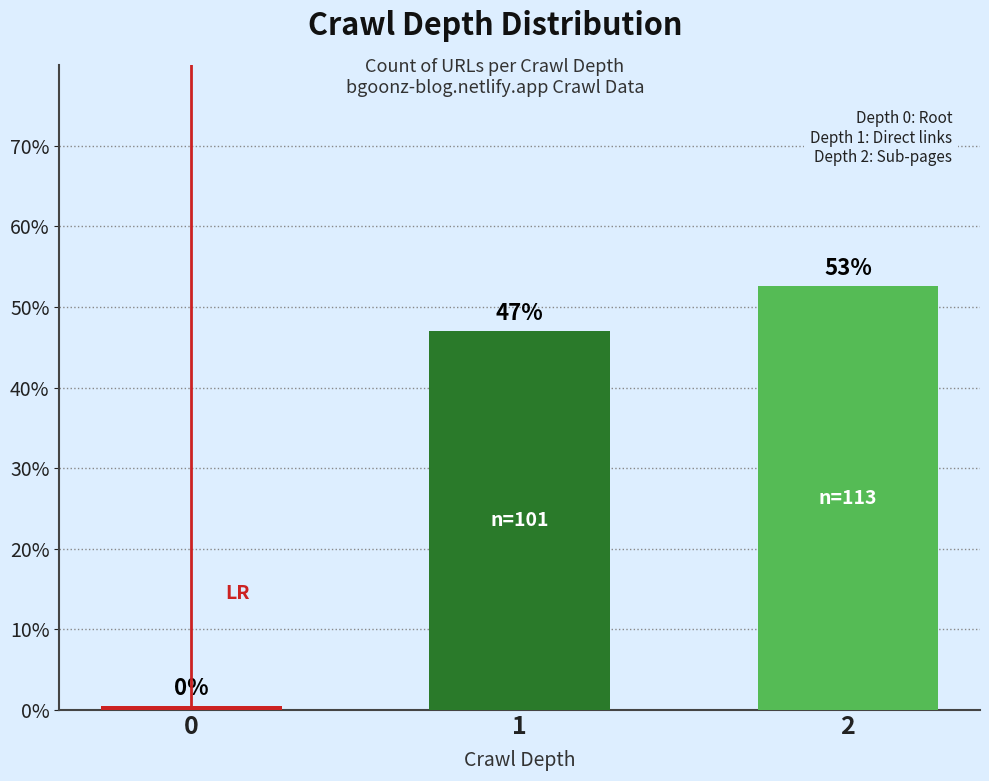

How many bars are there in total?

3